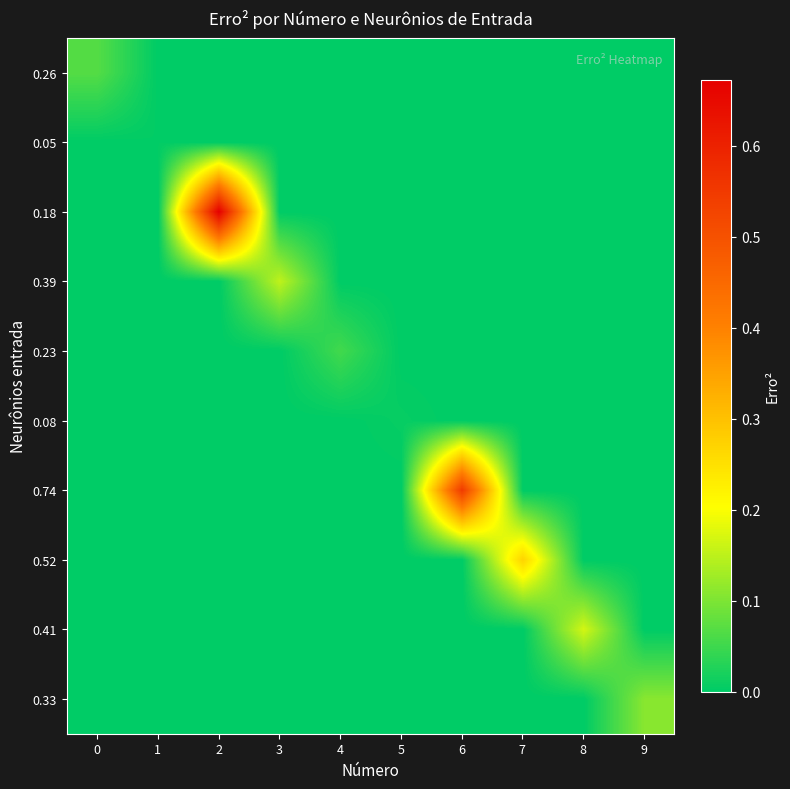

At how many categories does at least one series exceed 0?

10